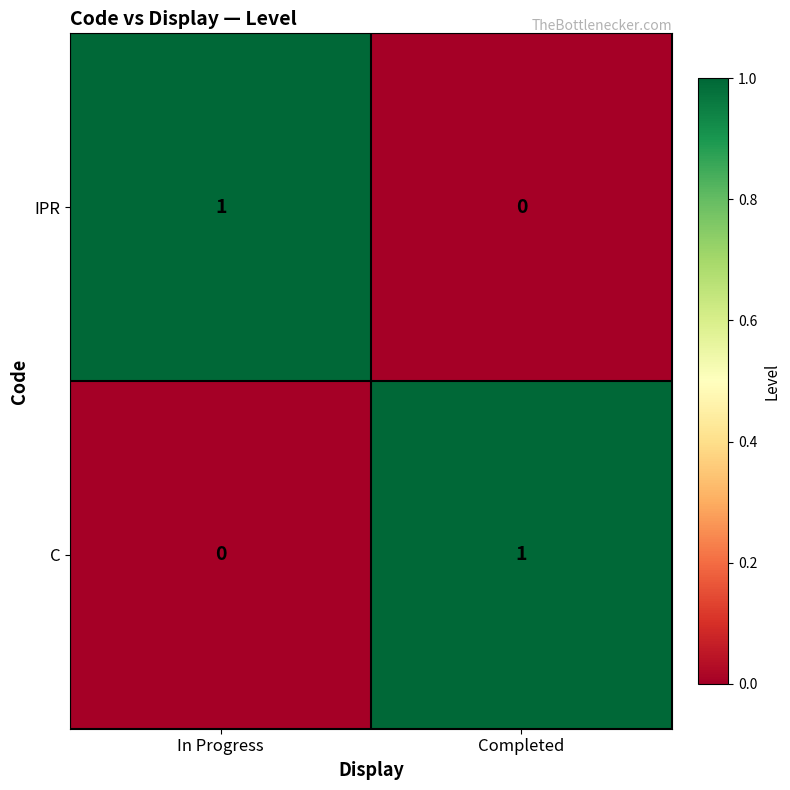

Where is IPR nearest to the value 0?

Completed